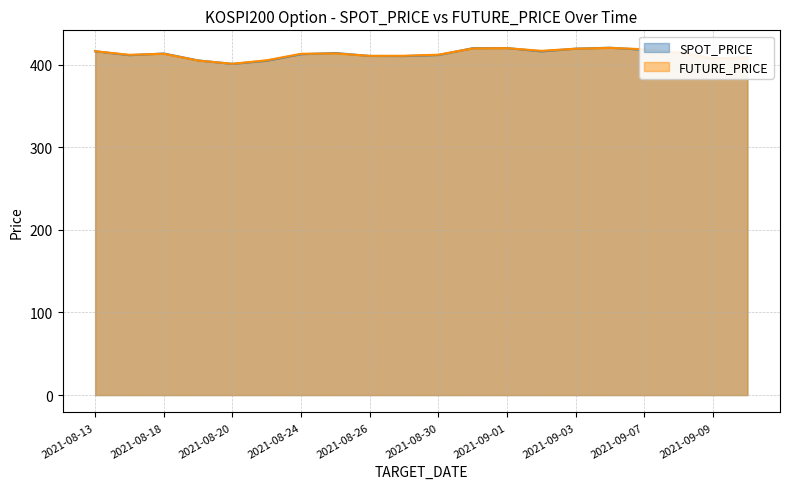

What is the total value across all series at 2021-08-19?

809.8